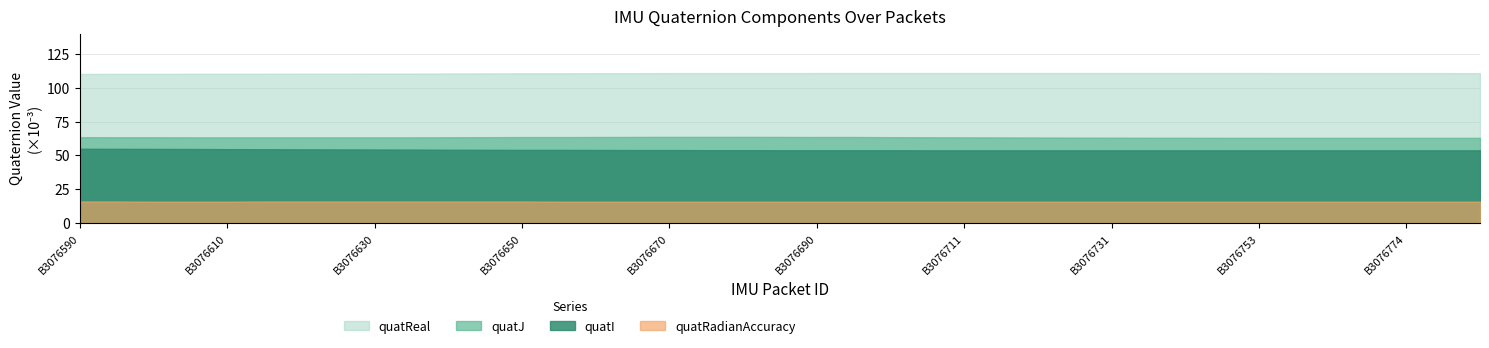

What is the value of the quatI point at the 5th from the left?

0.1